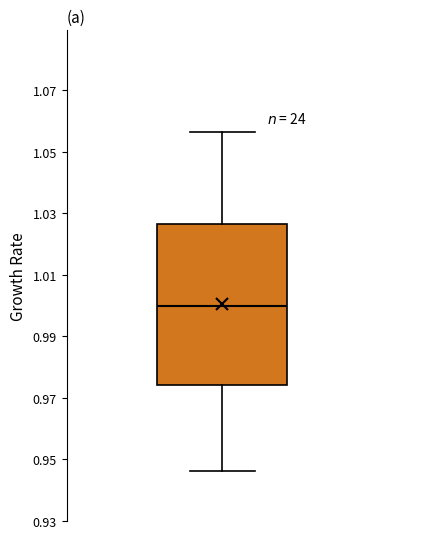

Where does the upper whisker of the box end on the y-axis? The values are not printed on the chart, so give them approximately, as read against the axis.

1.056